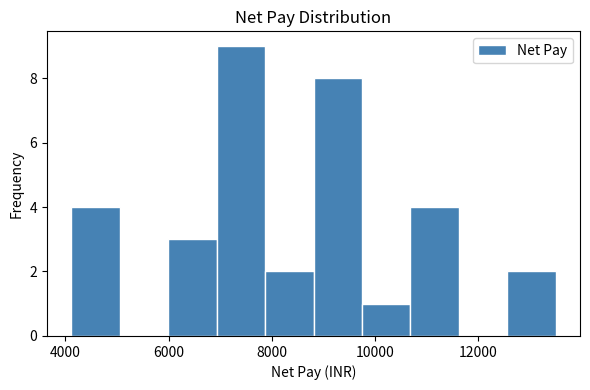

Reading left to right, list every bar in this chart as the range it spans on the x-axis followed by its height. Neither the bar edges nor the heights are printed on the chart, so give them approximately, as read against the axes.

4200 to 5000: 4
5000 to 6000: 0
6000 to 7000: 3
7000 to 7800: 9
7800 to 8800: 2
8800 to 9800: 8
9800 to 10600: 1
10600 to 11600: 4
11600 to 12600: 0
12600 to 13400: 2